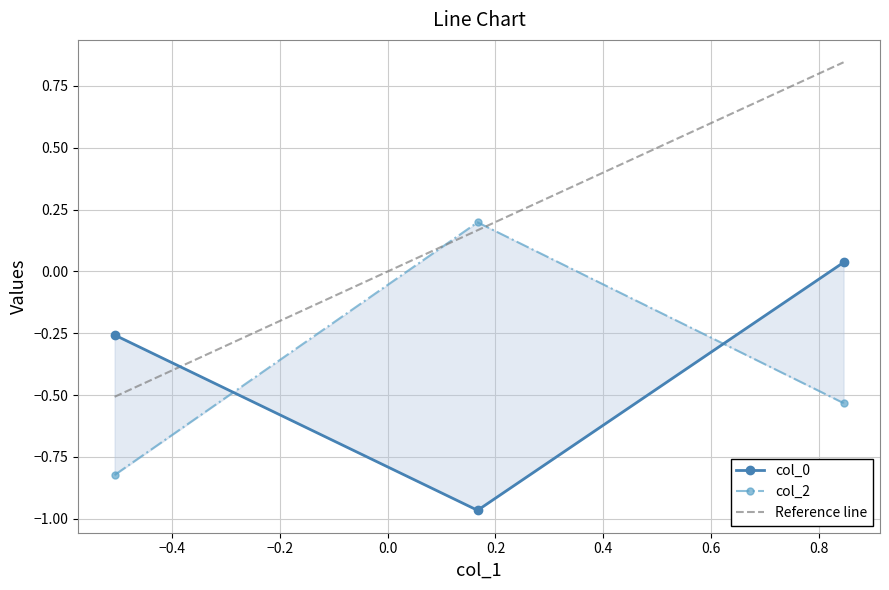

Is the value of col_2 at −0.6 greater than the value of col_0 at −0.6?

No